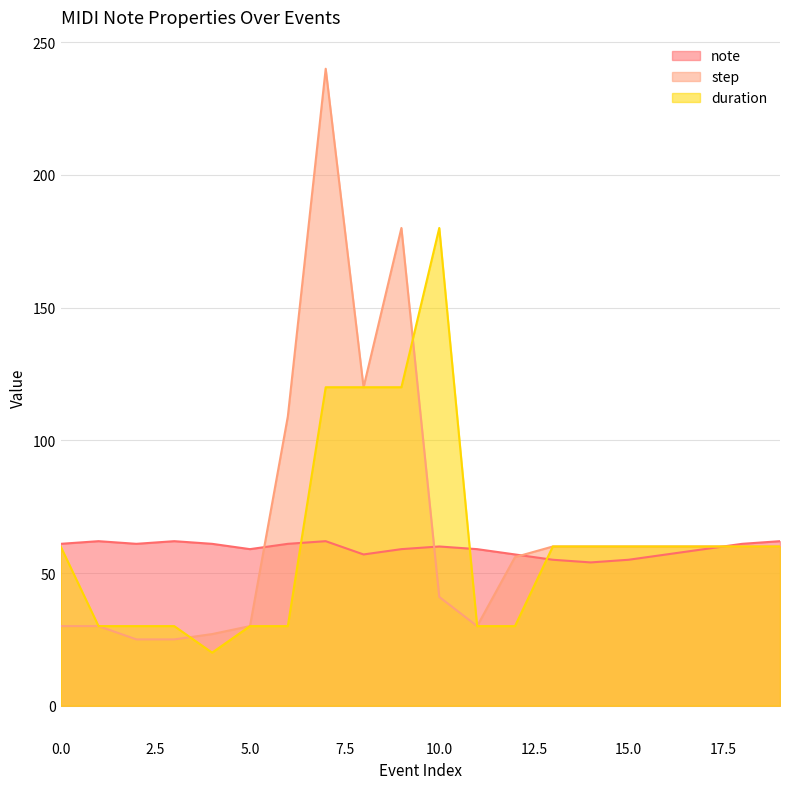

At which category does note reach its first local valley?

2